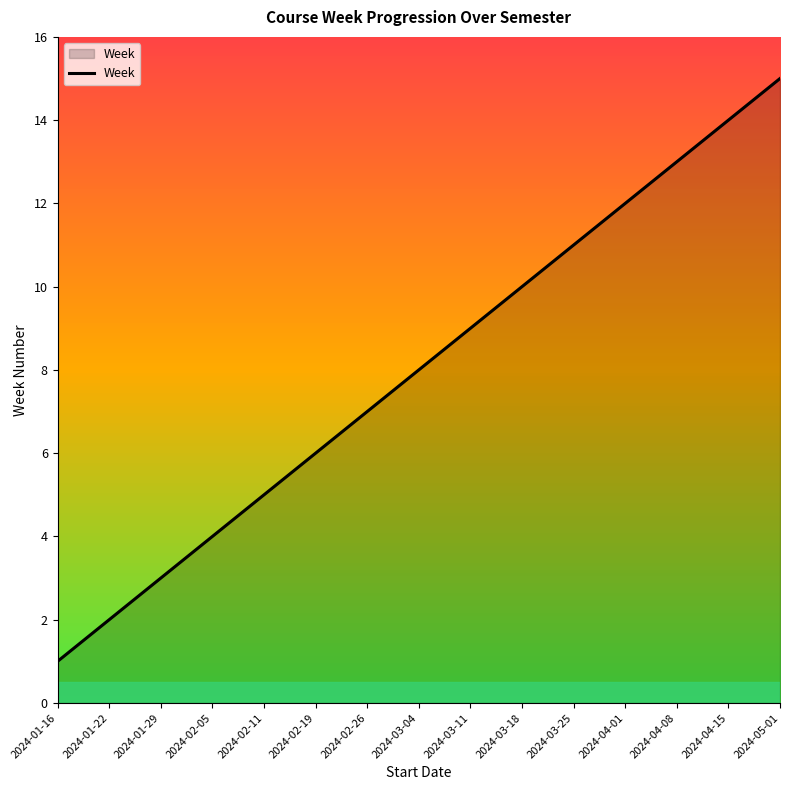

What is the approximate value at 2024-03-04?

8